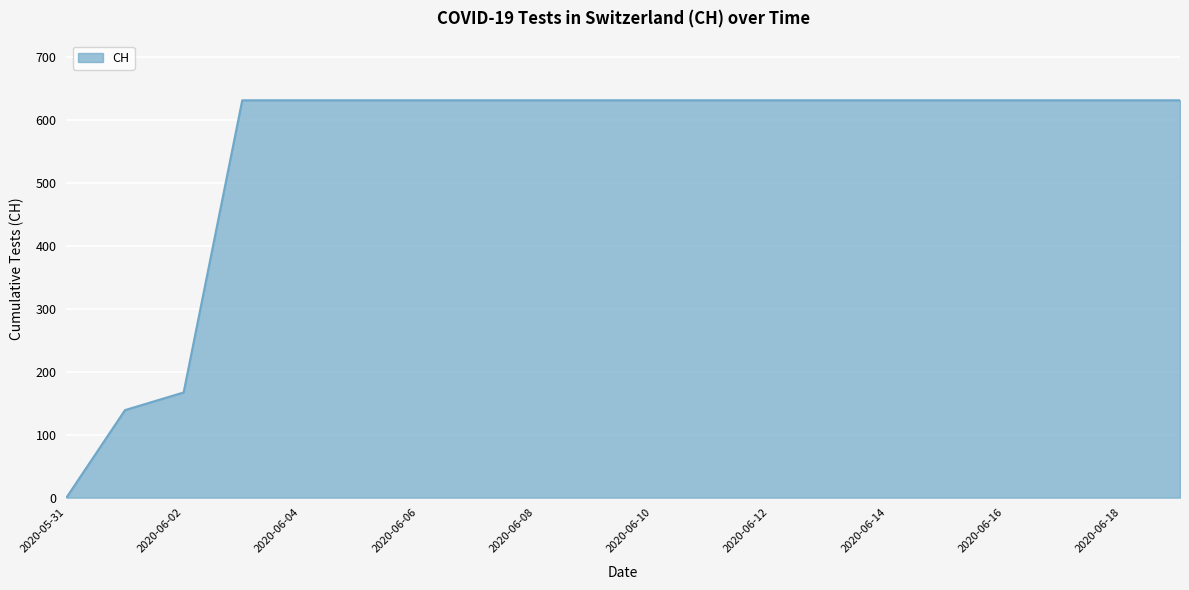

What is the difference between the maximum and minimum values?

631